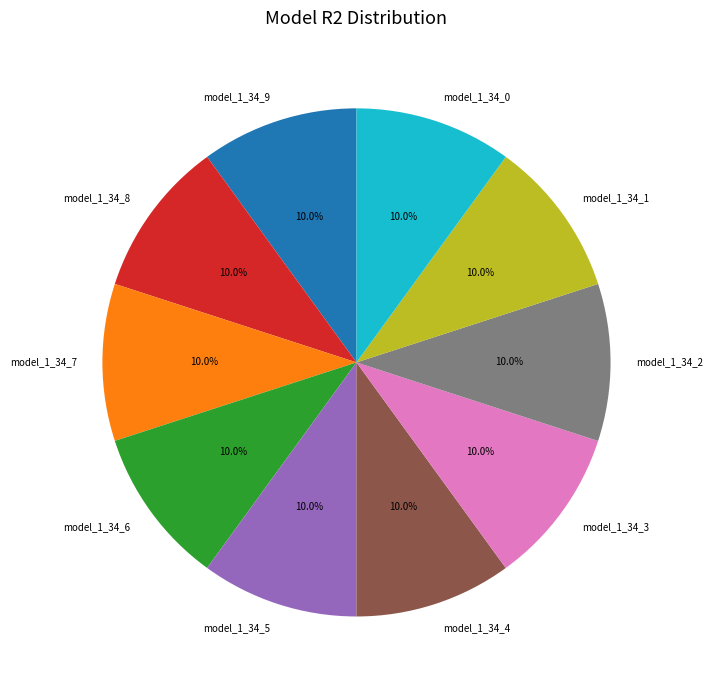

Does model_1_34_0 represent more than half of the total?

No